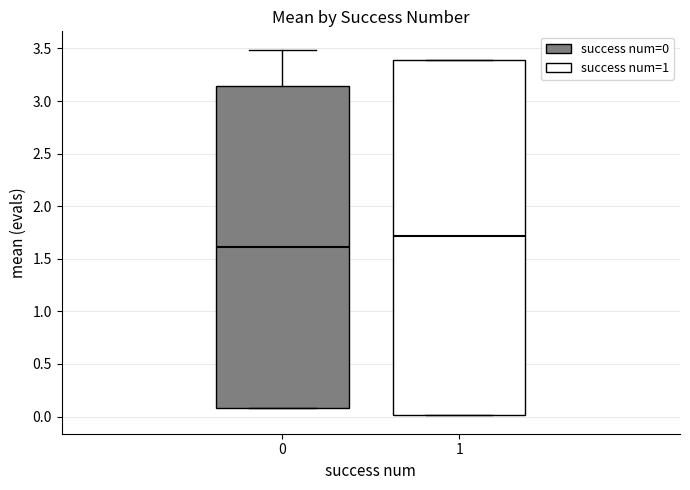

Comparing the boxes themselves (not the whiskers), which one is the tallest?

1